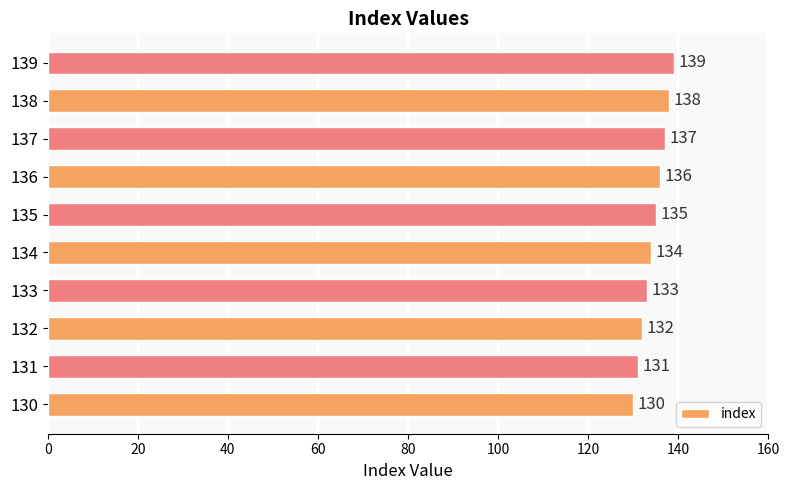

At which label is the value closest to 134?

134